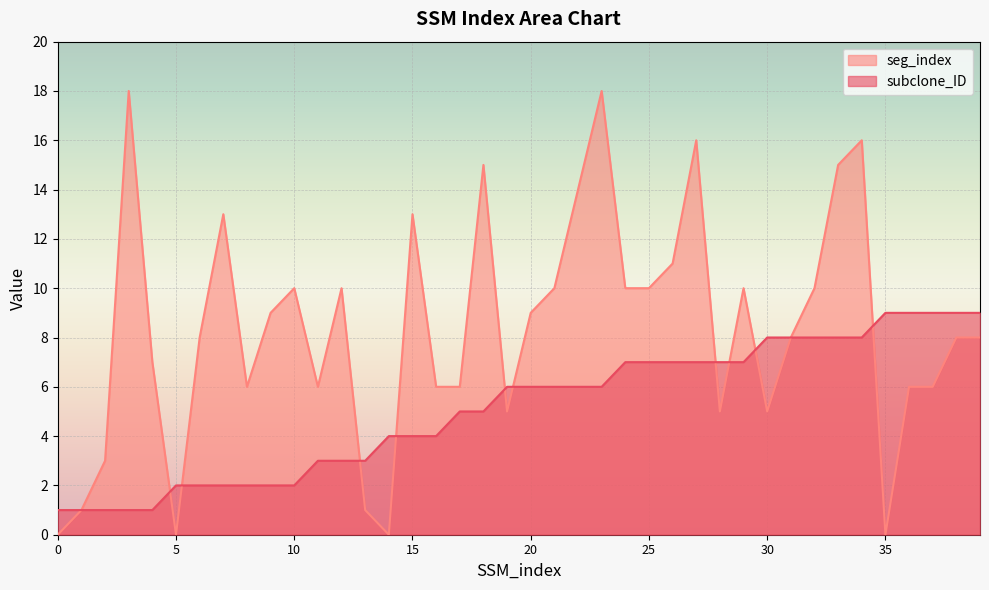

Is the value of subclone_ID at 27 greater than the value of seg_index at 37?

Yes